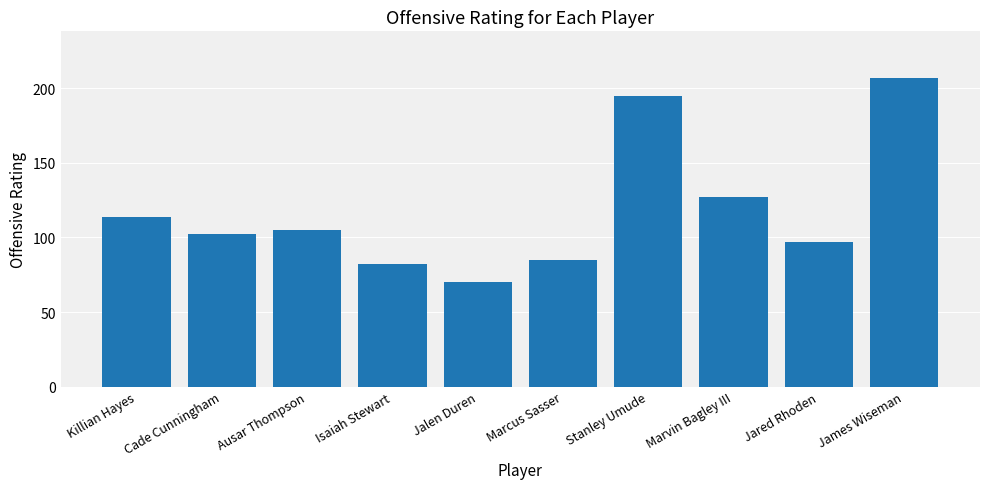

What is the sum of the values at Ausar Thompson and Marcus Sasser?

190